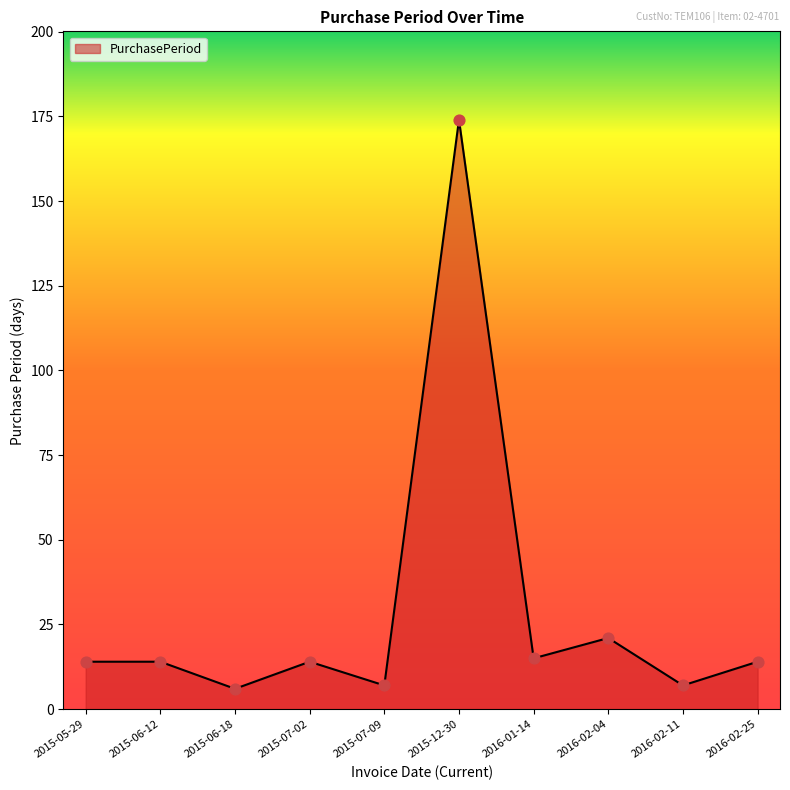

What is the change in value from 2015-06-18 to 2016-01-14?

+9